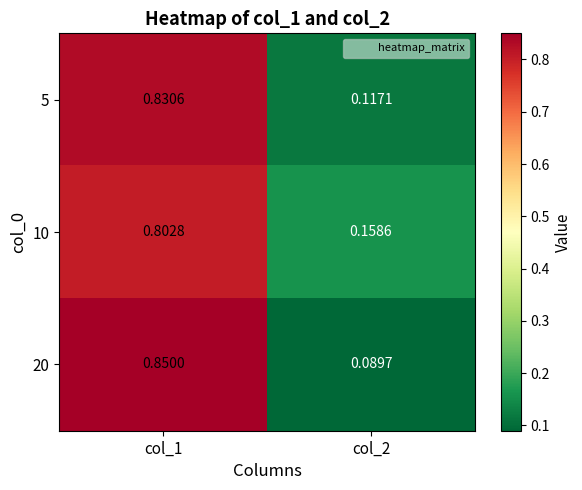

Is the value of 5 at col_2 greater than the value of 20 at col_2?

Yes